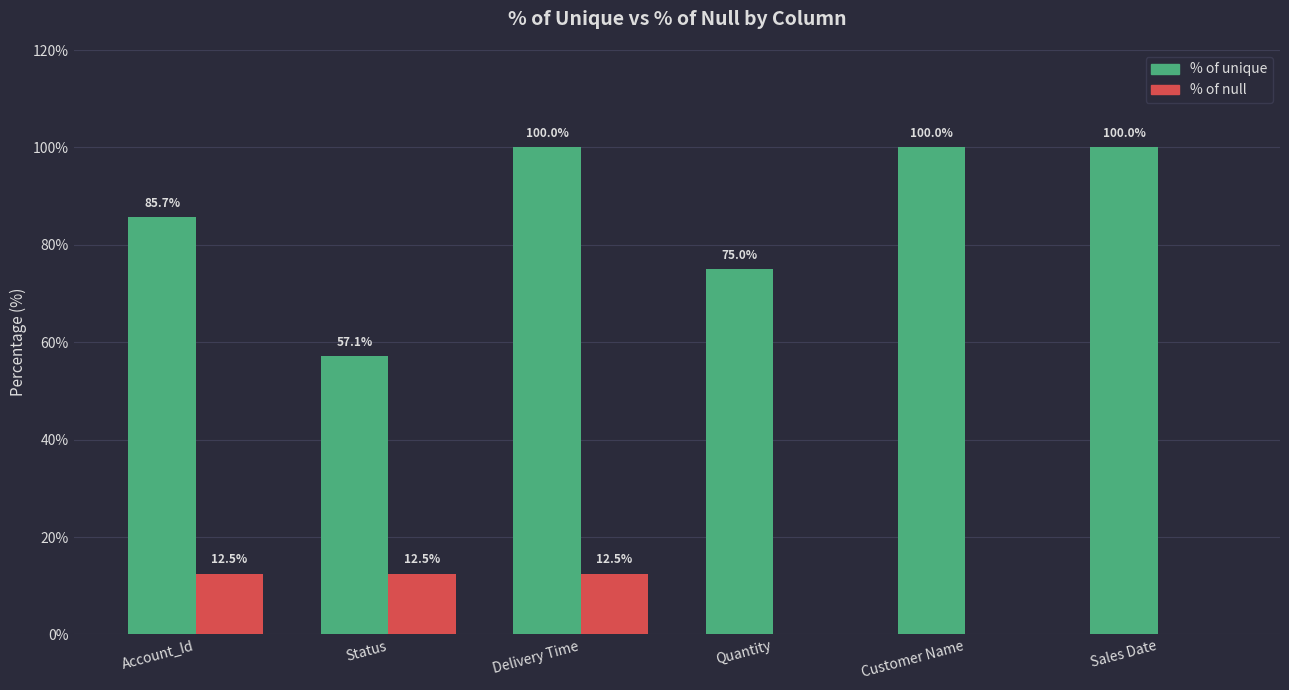

Count the % of unique values in the range 75 to 100.

5